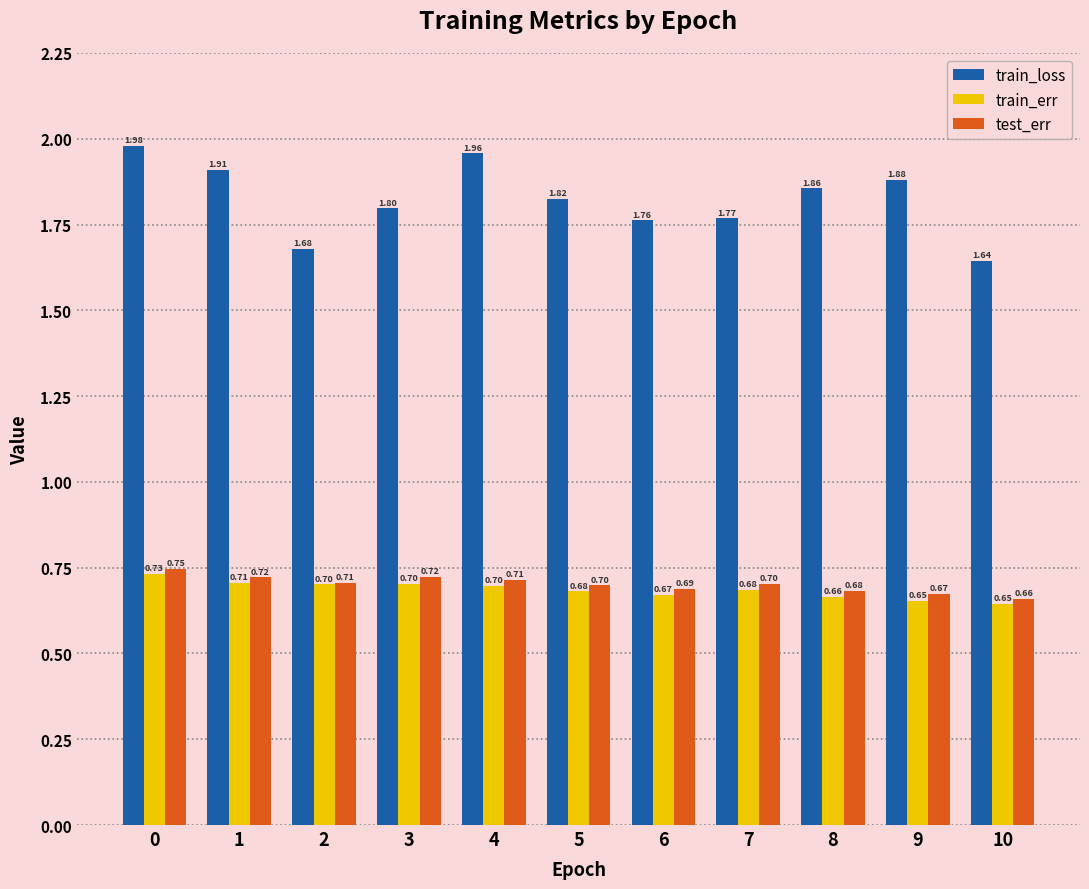

List the series in order of their peak value, highest first.

train_loss, test_err, train_err